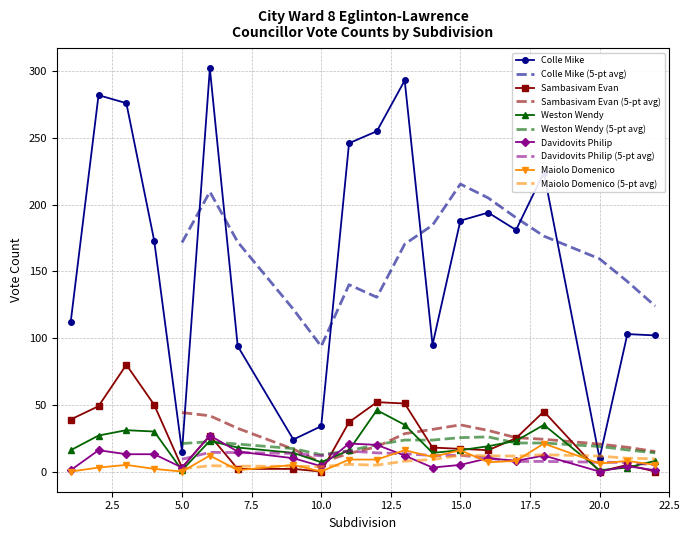

At which category does Davidovits Philip reach its first local valley?

5